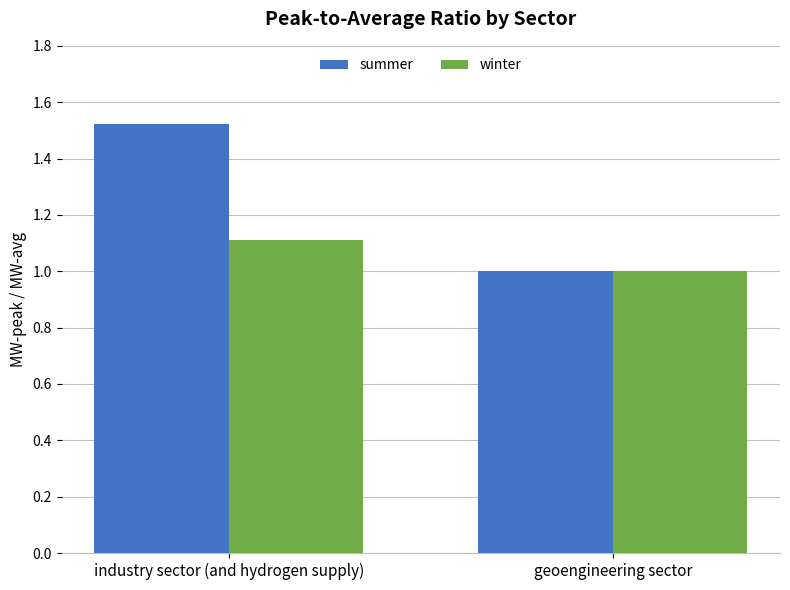

Rank the series by their average value, from highest to lowest.

summer, winter